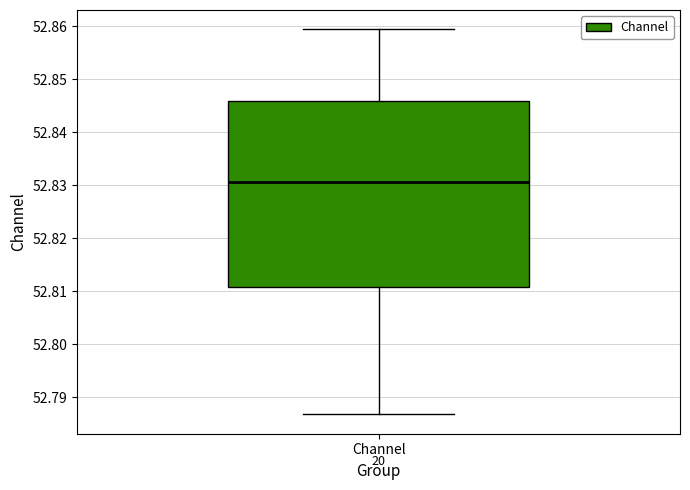

Where is the lower edge of the box for Channel on the y-axis? The values are not printed on the chart, so give them approximately, as read against the axis.

52.811